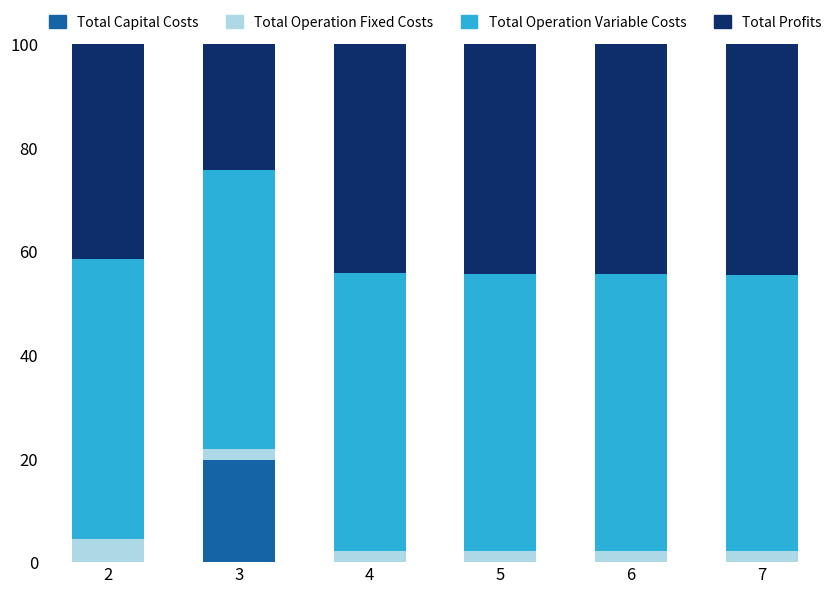

What is the sum of all Total Capital Costs values?

19.7